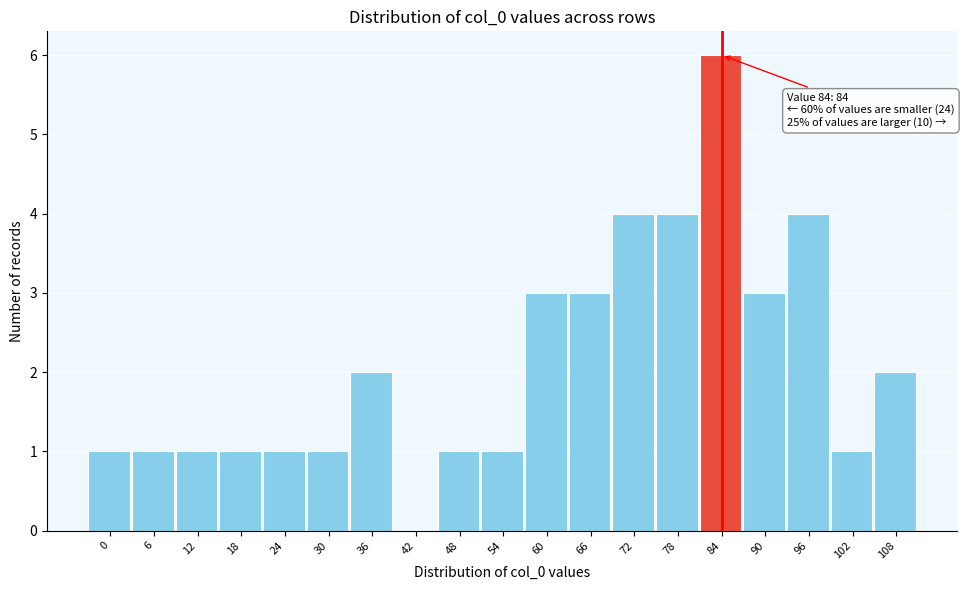

Reading right to left, transcribe all the data shown in this chart.

108=2	102=1	96=4	90=3	84=6	78=4	72=4	66=3	60=3	54=1	48=1	42=0	36=2	30=1	24=1	18=1	12=1	6=1	0=1